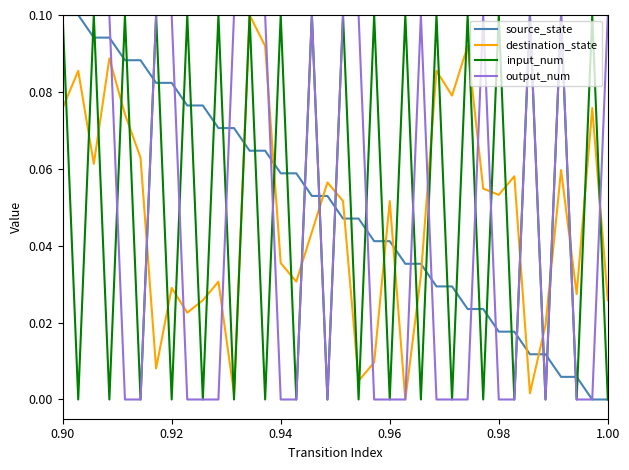

After their last crossing, which series has the higher values: source_state or destination_state?

destination_state